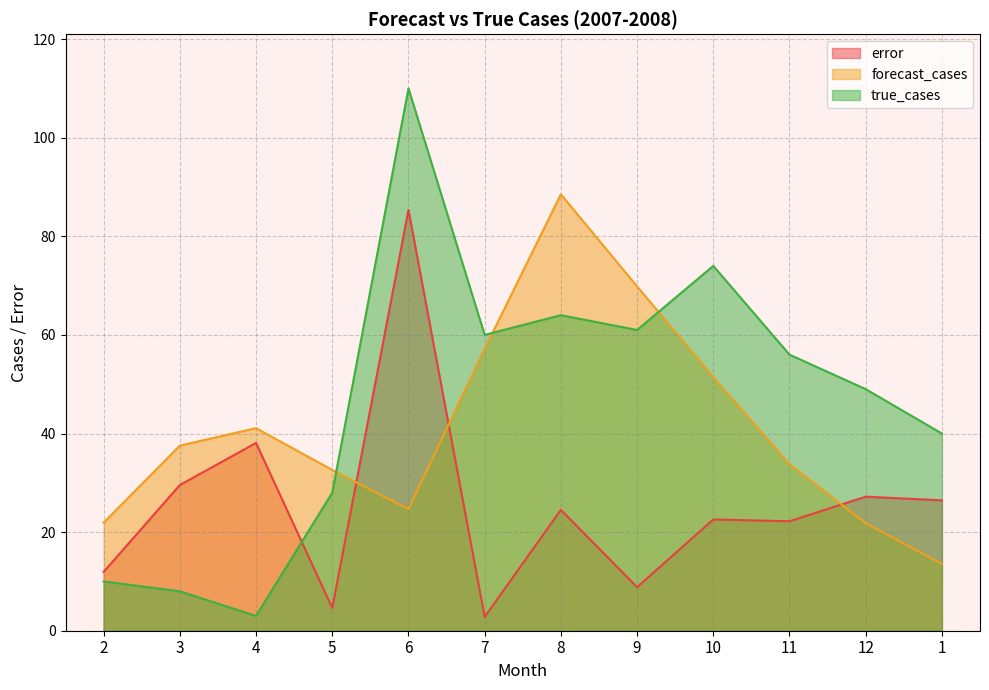

Which label corresponds to the smallest value in the chart?

7